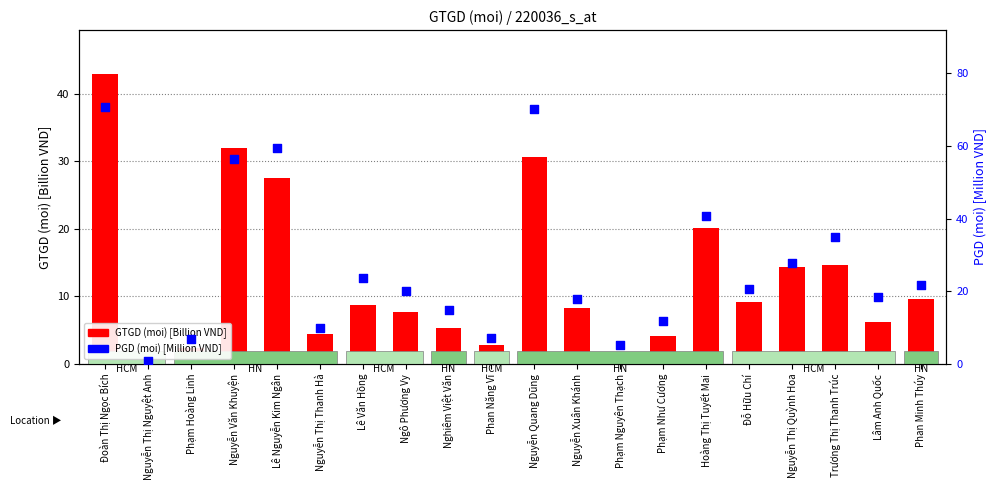

At how many categories does at least one series exceed 19?

11